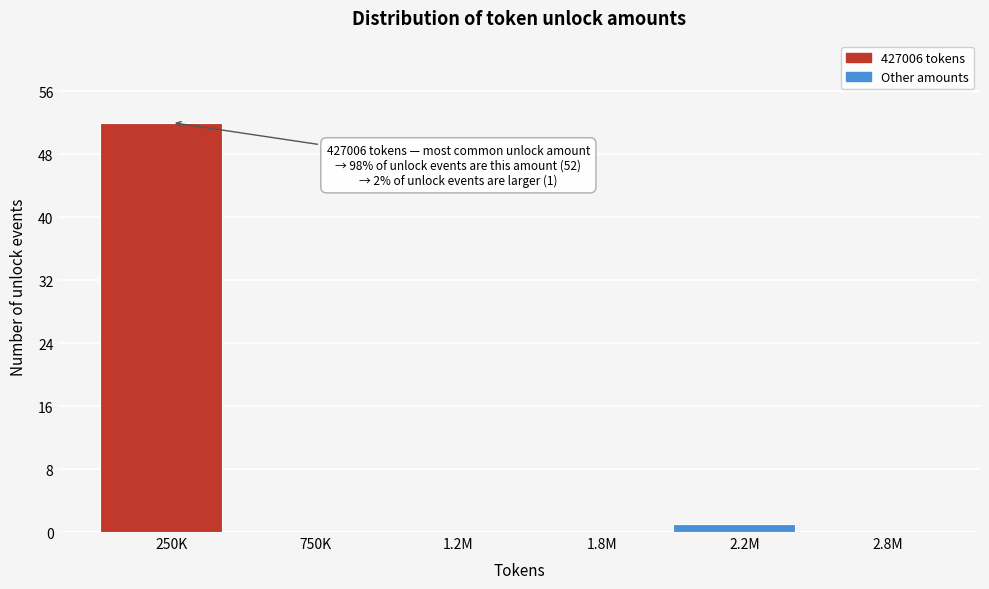

Reading right to left, list all the values displayed in this chart.

2.8M=0	2.2M=1	1.8M=0	1.2M=0	750K=0	250K=52